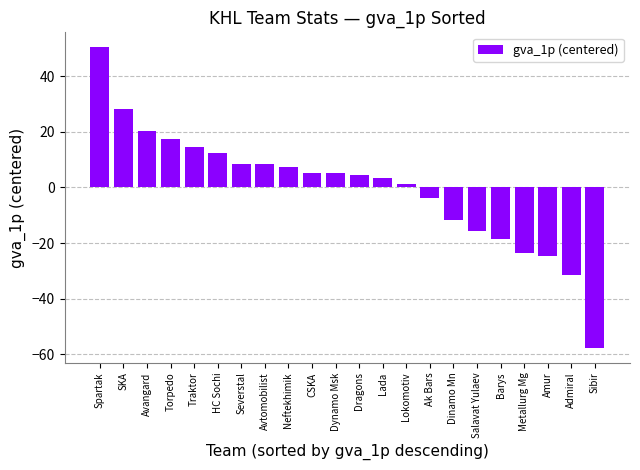

What is the change in value from Avtomobilist to Salavat Yulaev?

-24.0